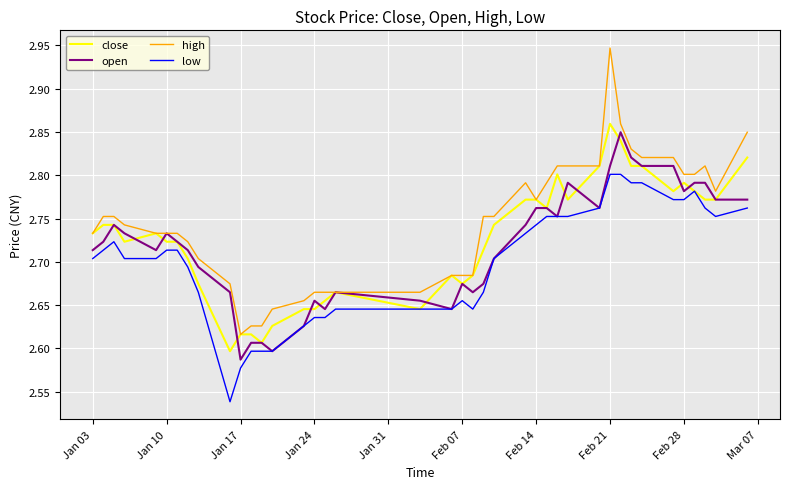

Which series has the largest total across all categories?

high